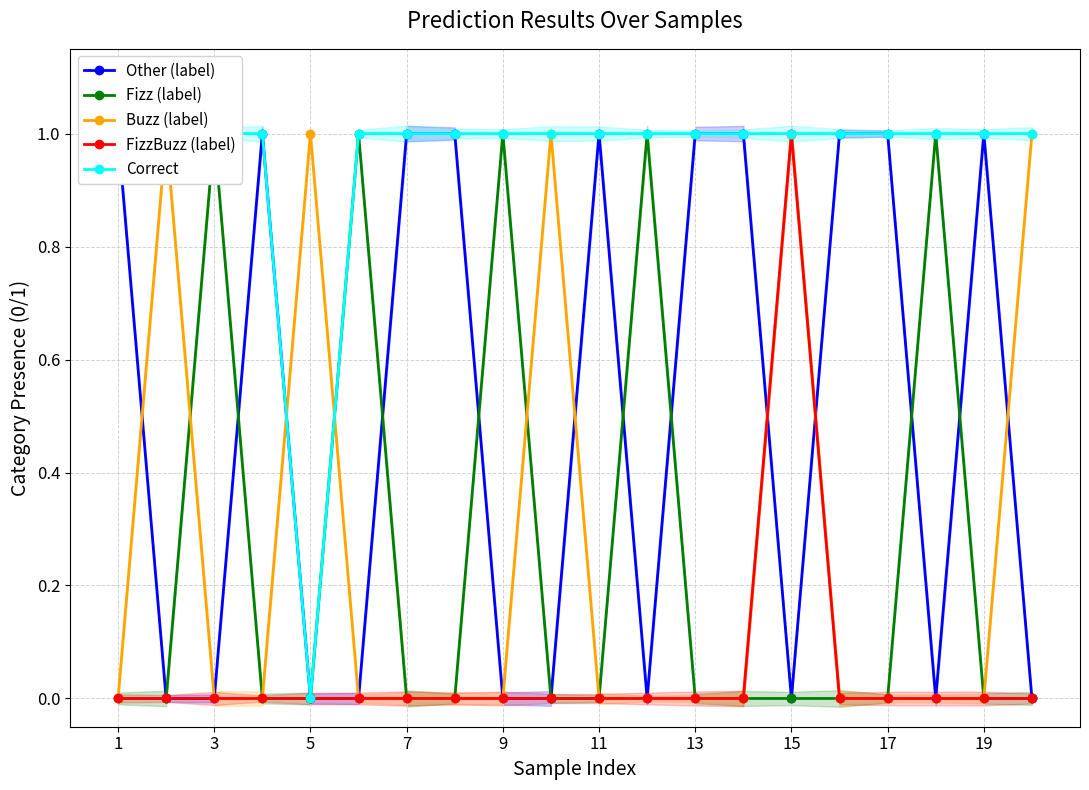

True or false: Buzz (label) has more than 1 interior local peaks.

True